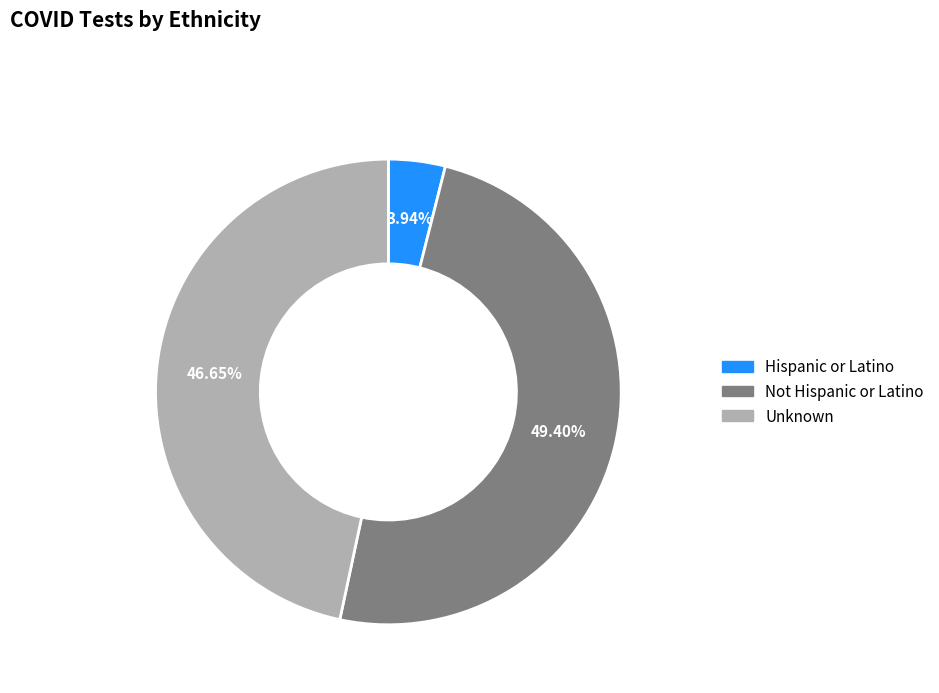

Which slice is the largest?

Not Hispanic or Latino